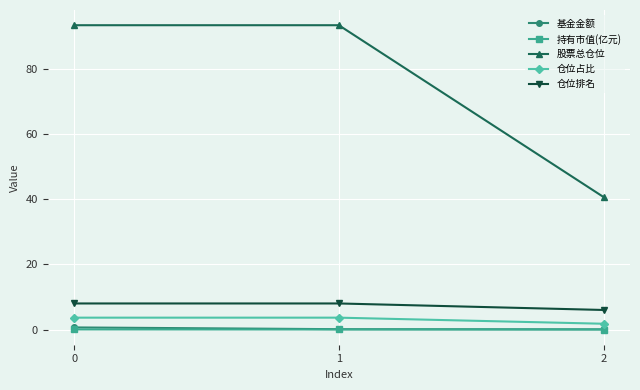

Count the number of data series in this chart.

5